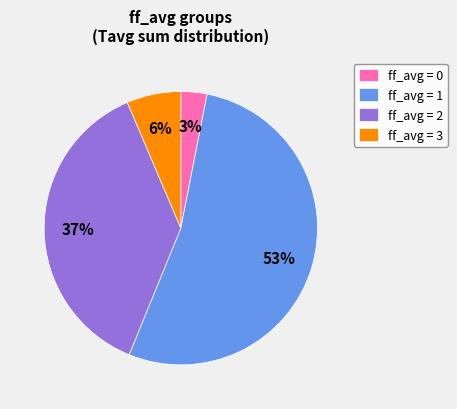

True or false: ff_avg = 3 accounts for 6% of the total.

True